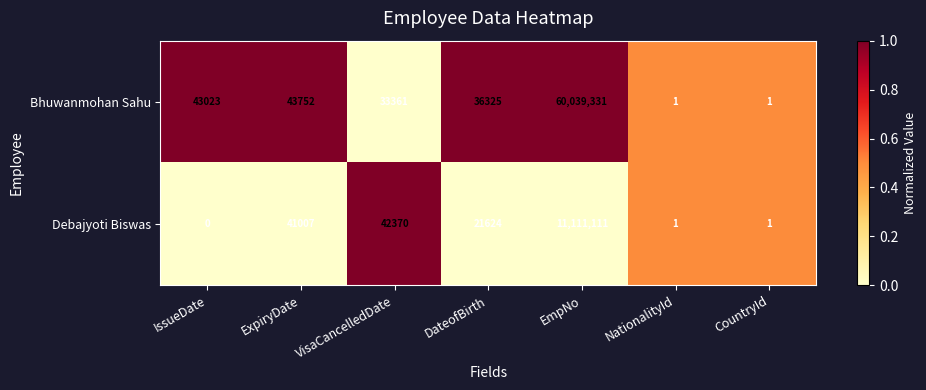

Where does the Debajyoti Biswas series first go above 21624?

ExpiryDate